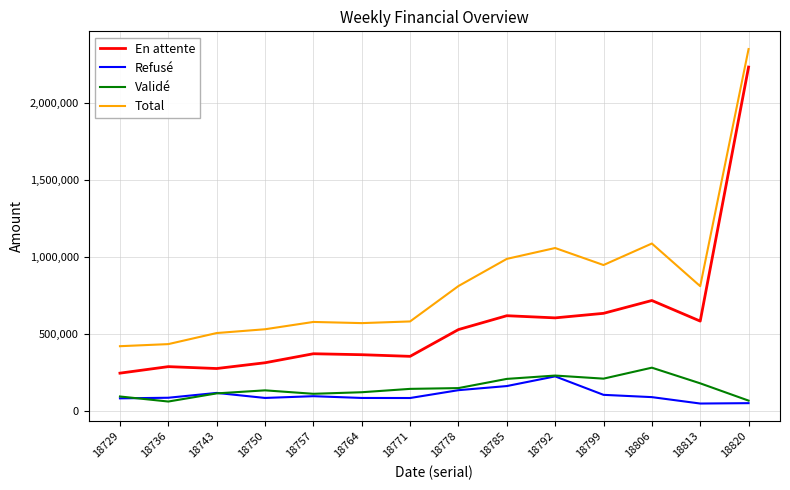

At which label does Validé reach its peak?

18806